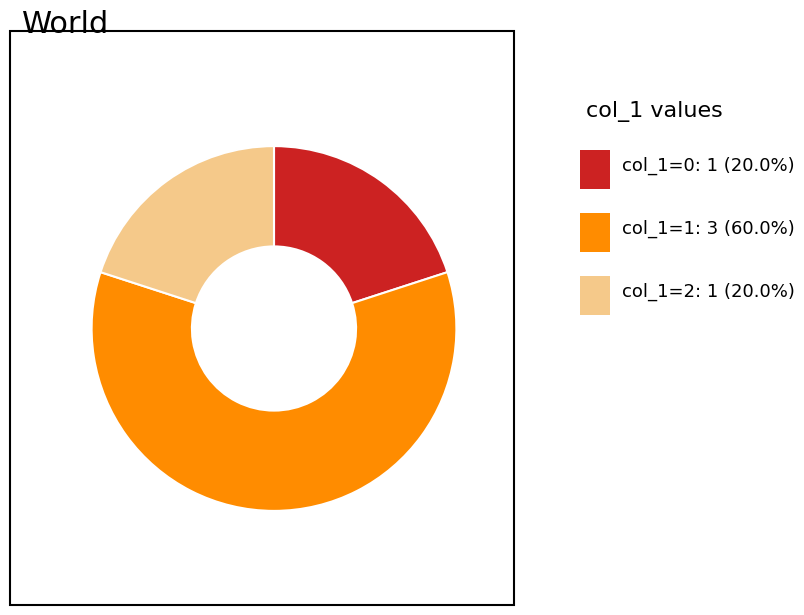

Does any single category account for the majority?

Yes